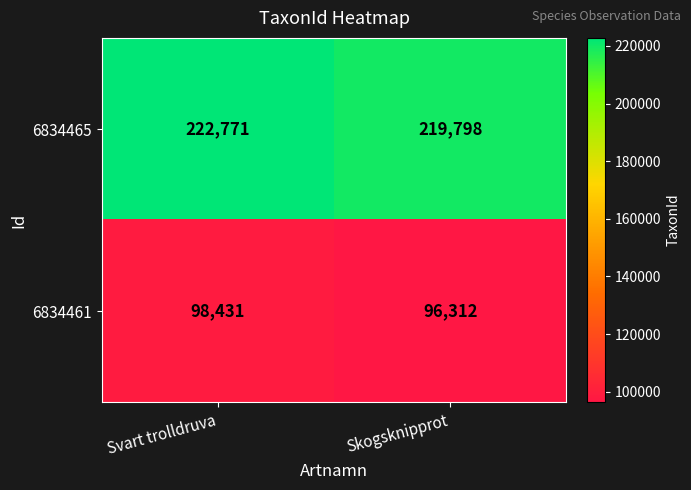

What is the total value across all series at Skogsknipprot?

316110